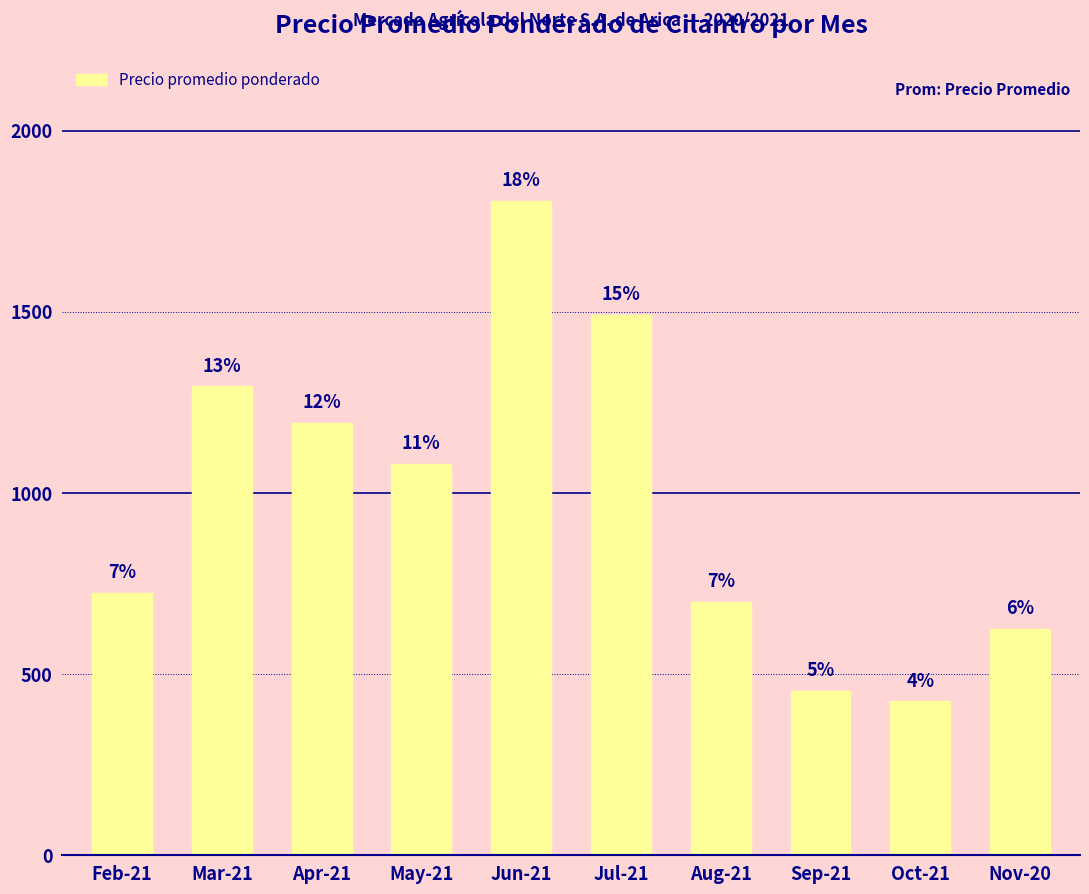

Which label corresponds to the smallest value in the chart?

Oct-21